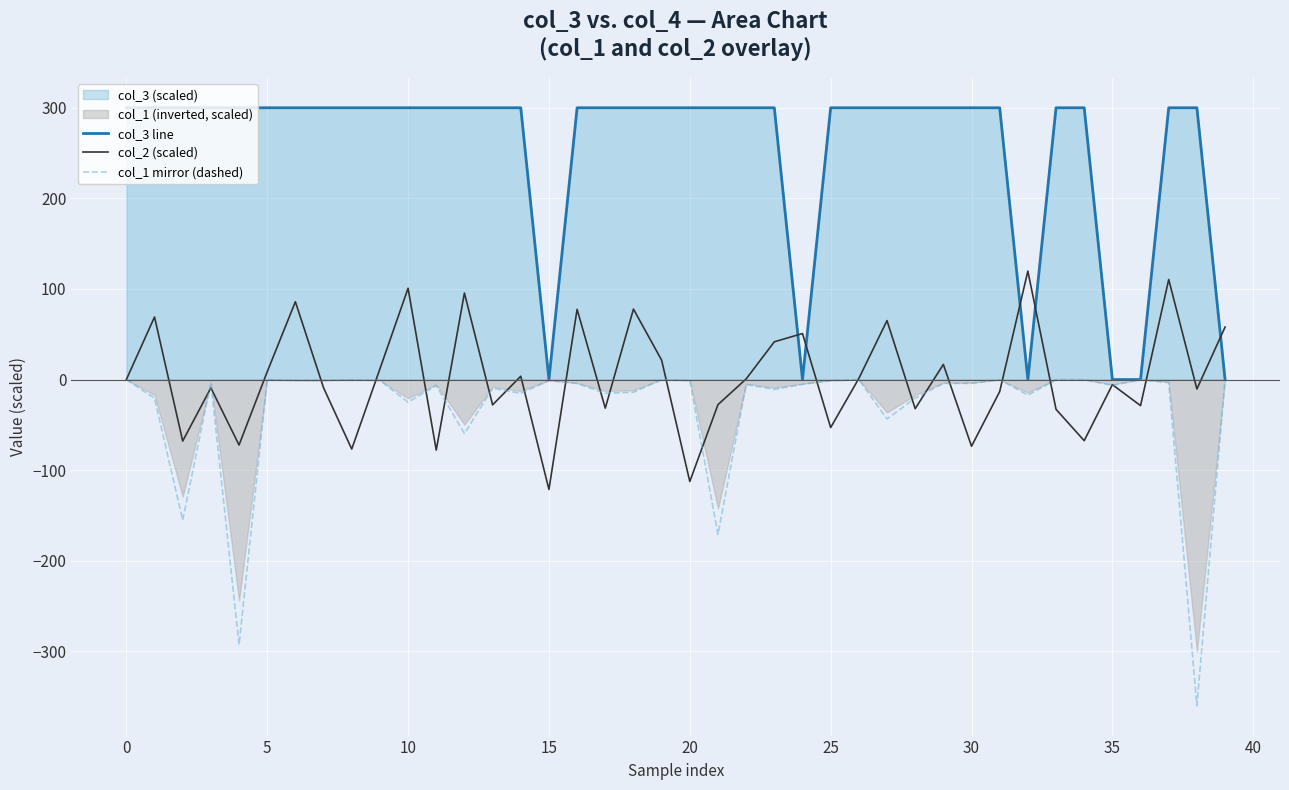

What is the highest value of the col_3 line series?

300.0